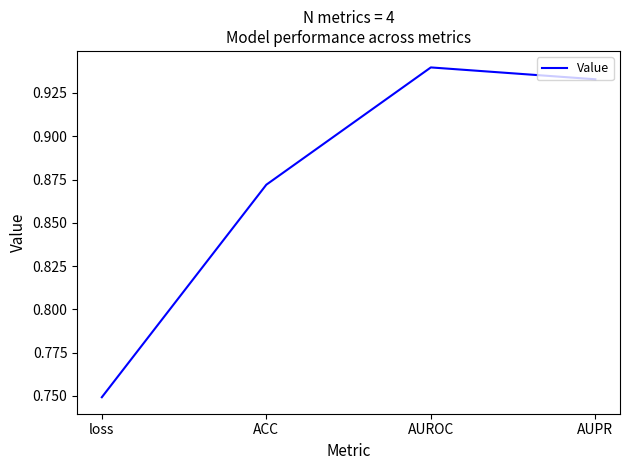

Which category has the lowest value across all series?

loss